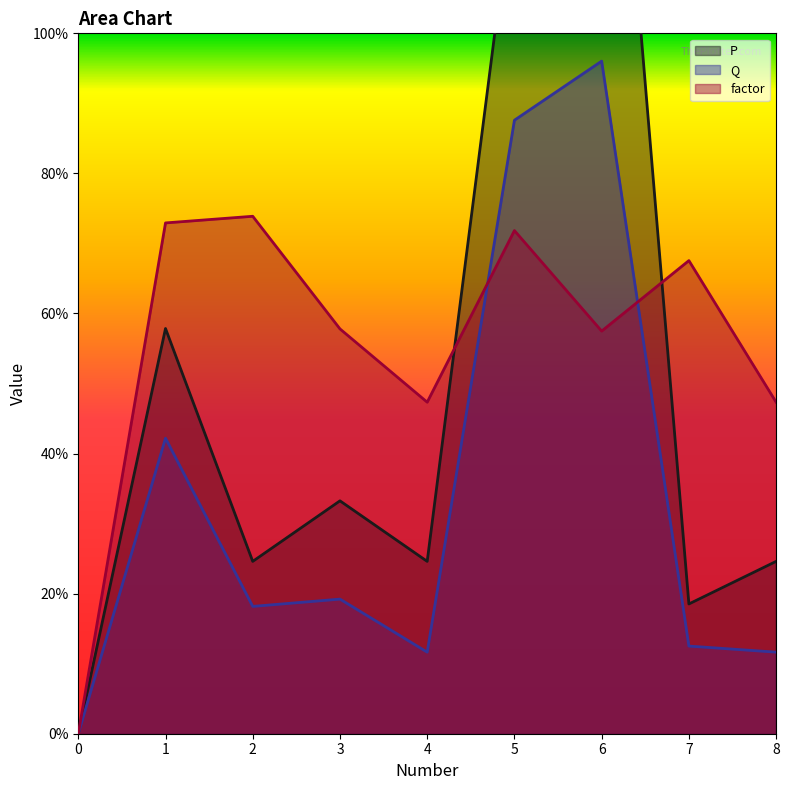

What is the highest value of the factor series?

0.7